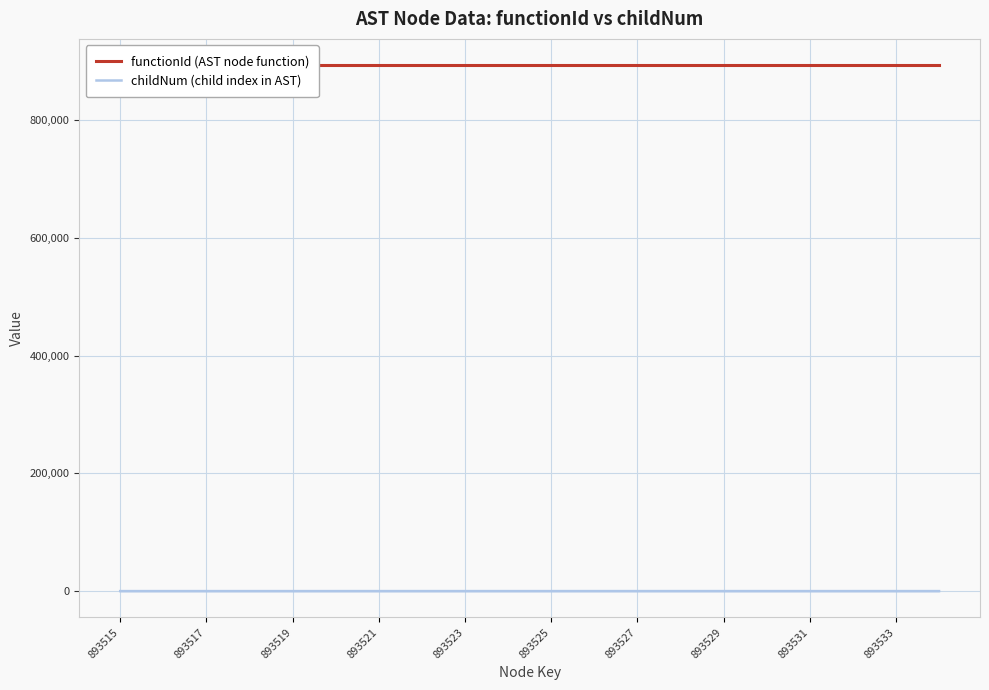

At which label does childNum reach its minimum?

893515